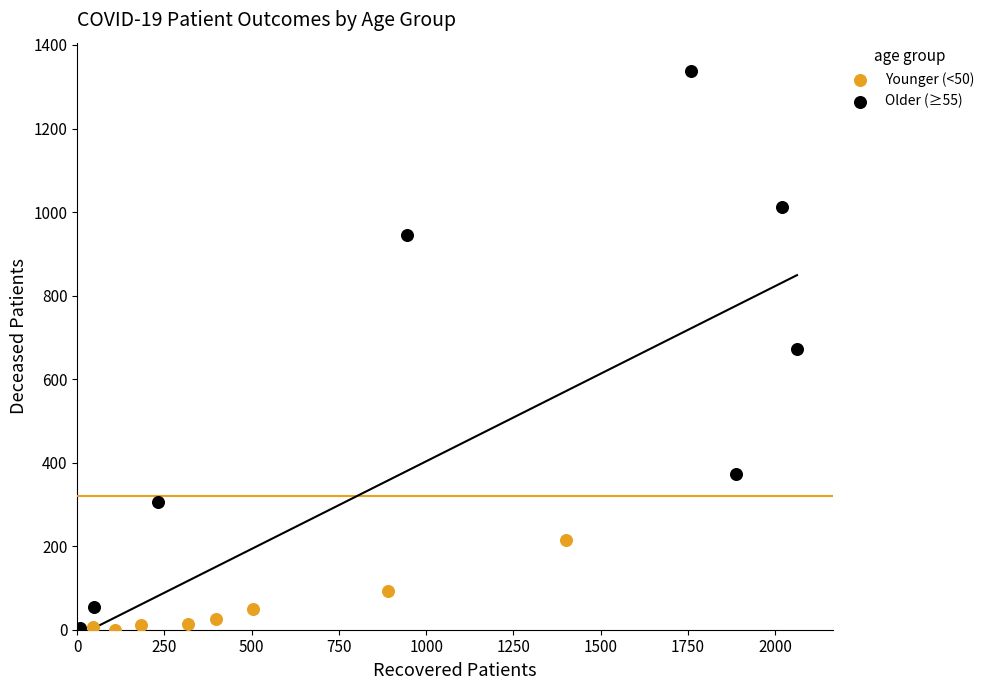

What are all the series names shown in the legend?

Younger (<50), Older (≥55)